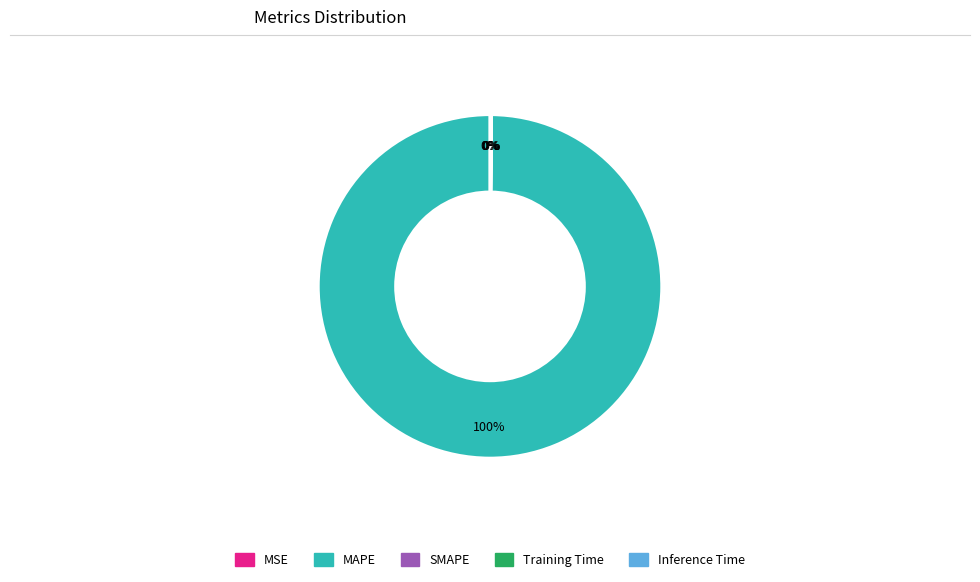

Does any single category account for the majority?

Yes